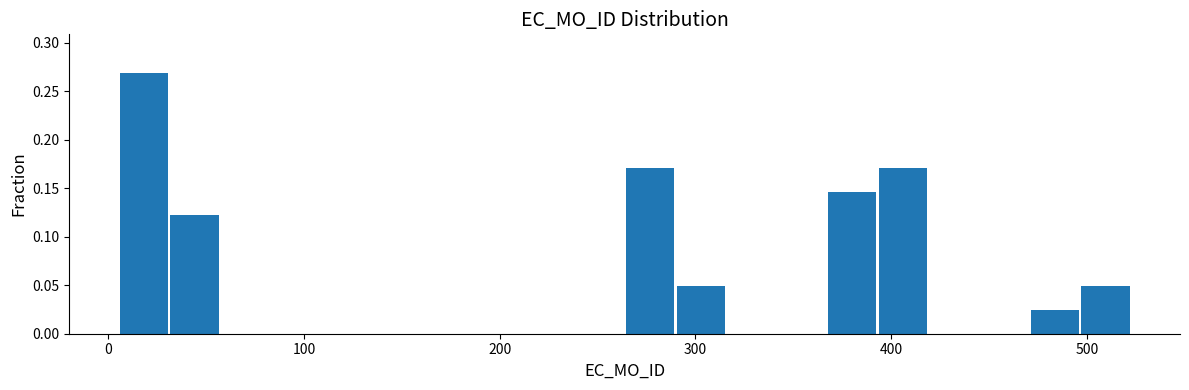

Read against the x-axis, roughly where is the centre of the tallest bar?

20